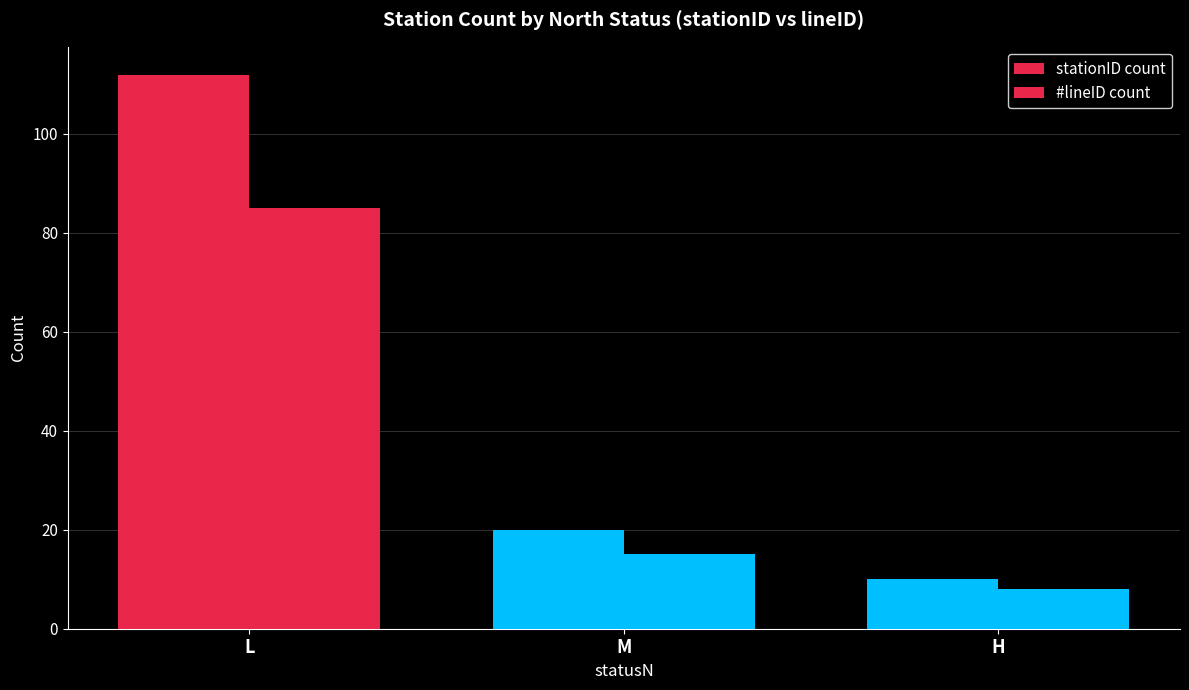

Reading left to right, extract all data points from this chart.

stationID count: 112	20	10
#lineID count: 85	15	8